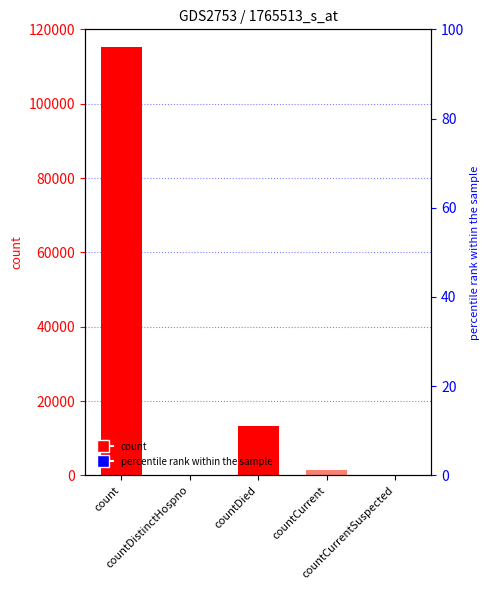

Reading left to right, what are all the values shown in this chart?

count=115379	countDistinctHospno=0	countDied=13343	countCurrent=1383	countCurrentSuspected=0